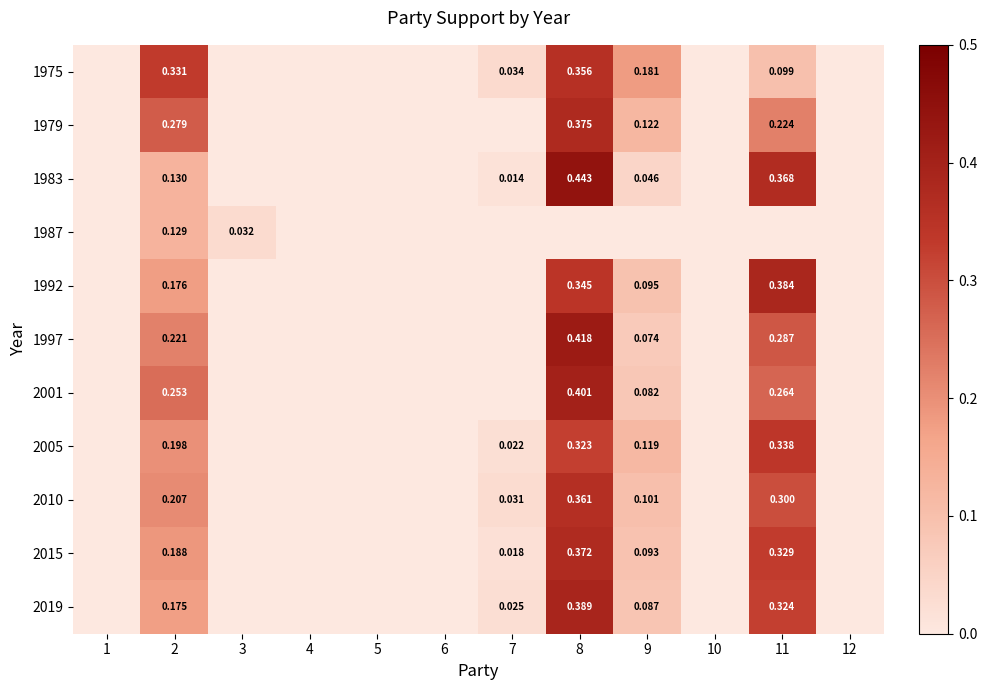

What is the difference between the highest and lowest values at 2?

0.2